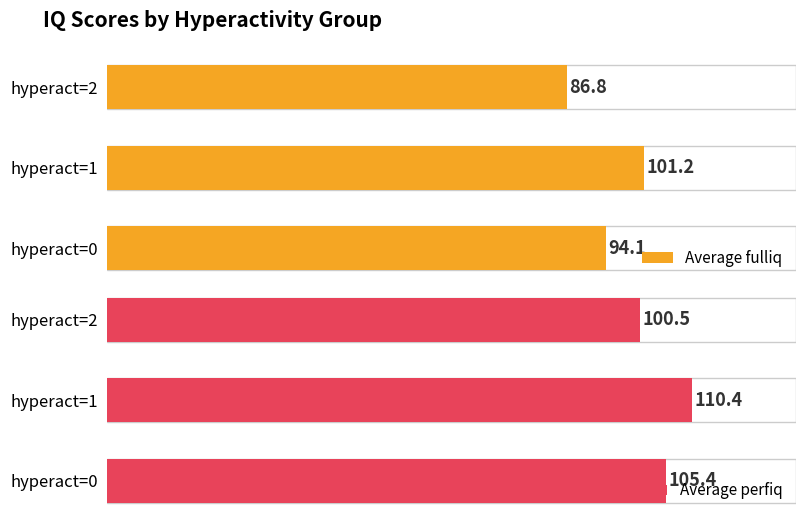

What is the value of the Average perfiq bar at the 1st from the left?

105.4